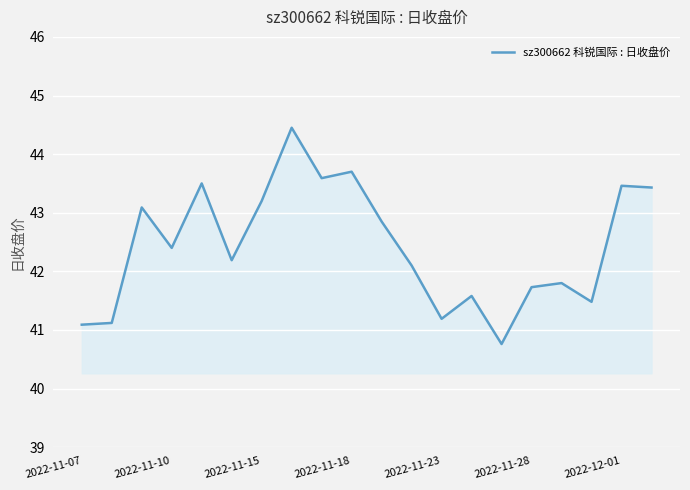

What is the smallest value displayed?

40.8